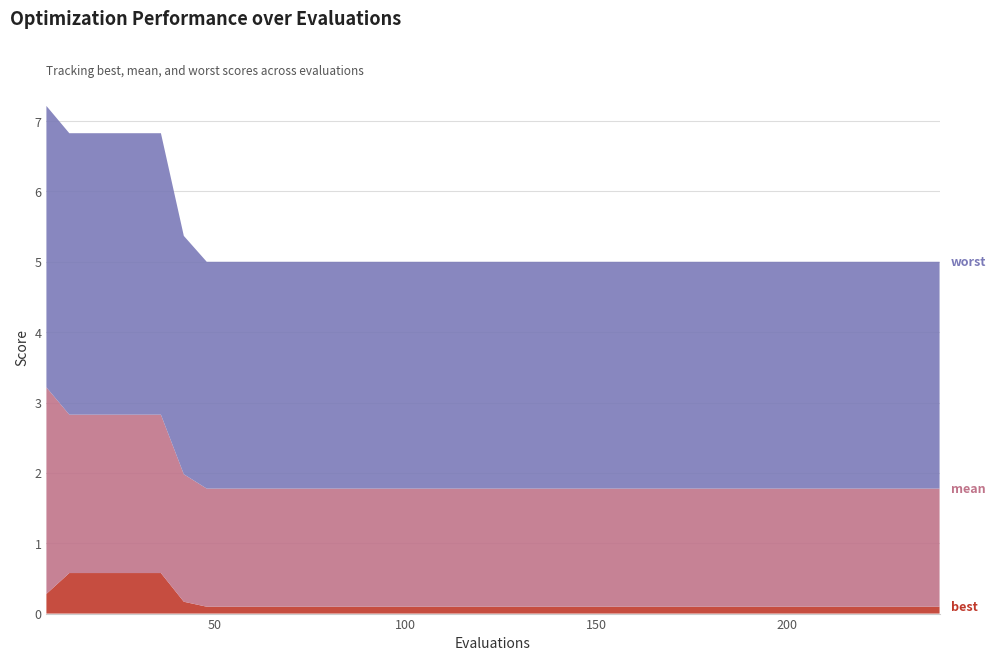

Reading left to right, what are all the values shown in this chart?

best: 0.3	0.6	0.6	0.6	0.6	0.6	0.2	0.1	0.1	0.1	0.1	0.1	0.1	0.1	0.1	0.1	0.1	0.1	0.1	0.1	0.1	0.1	0.1	0.1	0.1	0.1	0.1	0.1	0.1	0.1	0.1	0.1	0.1	0.1	0.1	0.1	0.1	0.1	0.1	0.1
mean: 2.9	2.3	2.3	2.3	2.3	2.3	1.8	1.7	1.7	1.7	1.7	1.7	1.7	1.7	1.7	1.7	1.7	1.7	1.7	1.7	1.7	1.7	1.7	1.7	1.7	1.7	1.7	1.7	1.7	1.7	1.7	1.7	1.7	1.7	1.7	1.7	1.7	1.7	1.7	1.7
worst: 4.0	4.0	4.0	4.0	4.0	4.0	3.4	3.2	3.2	3.2	3.2	3.2	3.2	3.2	3.2	3.2	3.2	3.2	3.2	3.2	3.2	3.2	3.2	3.2	3.2	3.2	3.2	3.2	3.2	3.2	3.2	3.2	3.2	3.2	3.2	3.2	3.2	3.2	3.2	3.2